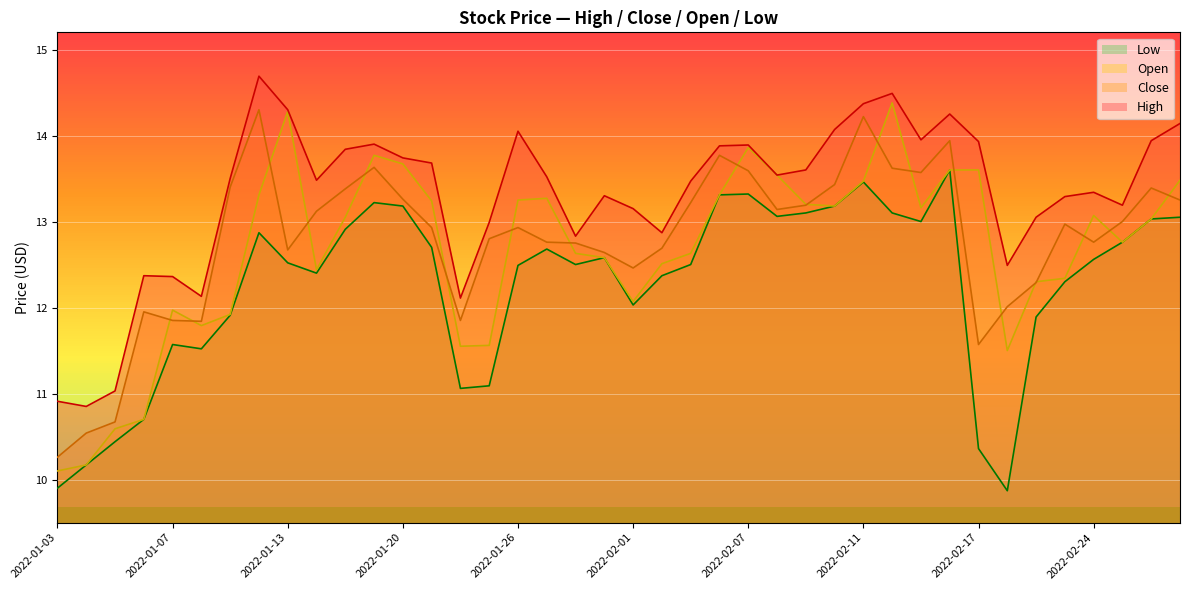

Reading right to left, list all the values displayed in this chart.

High: 14.1	13.9	13.2	13.3	13.3	13.1	12.5	13.9	14.2	13.9	14.5	14.4	14.1	13.6	13.5	13.9	13.9	13.5	12.9	13.2	13.3	12.8	13.5	14.1	13.0	12.1	13.7	13.7	13.9	13.8	13.5	14.3	14.7	13.5	12.1	12.4	12.4	11.0	10.8	10.9
Close: 13.2	13.4	13.0	12.8	13.0	12.3	12.0	11.6	13.9	13.6	13.6	14.2	13.4	13.2	13.1	13.6	13.8	13.2	12.7	12.5	12.6	12.8	12.8	12.9	12.8	11.8	12.9	13.3	13.6	13.4	13.1	12.7	14.3	13.4	11.8	11.8	11.9	10.7	10.5	10.3
Open: 13.5	13.0	12.8	13.1	12.3	12.3	11.5	13.6	13.6	13.2	14.4	13.5	13.2	13.2	13.5	13.9	13.3	12.6	12.5	12.1	12.6	12.6	13.3	13.2	11.6	11.6	13.2	13.7	13.8	13.1	12.4	14.3	13.3	11.9	11.8	12.0	10.7	10.6	10.2	10.1
Low: 13.1	13.0	12.8	12.6	12.3	11.9	9.9	10.4	13.6	13.0	13.1	13.5	13.2	13.1	13.1	13.3	13.3	12.5	12.4	12.0	12.6	12.5	12.7	12.5	11.1	11.1	12.7	13.2	13.2	12.9	12.4	12.5	12.9	11.9	11.5	11.6	10.7	10.4	10.2	9.9